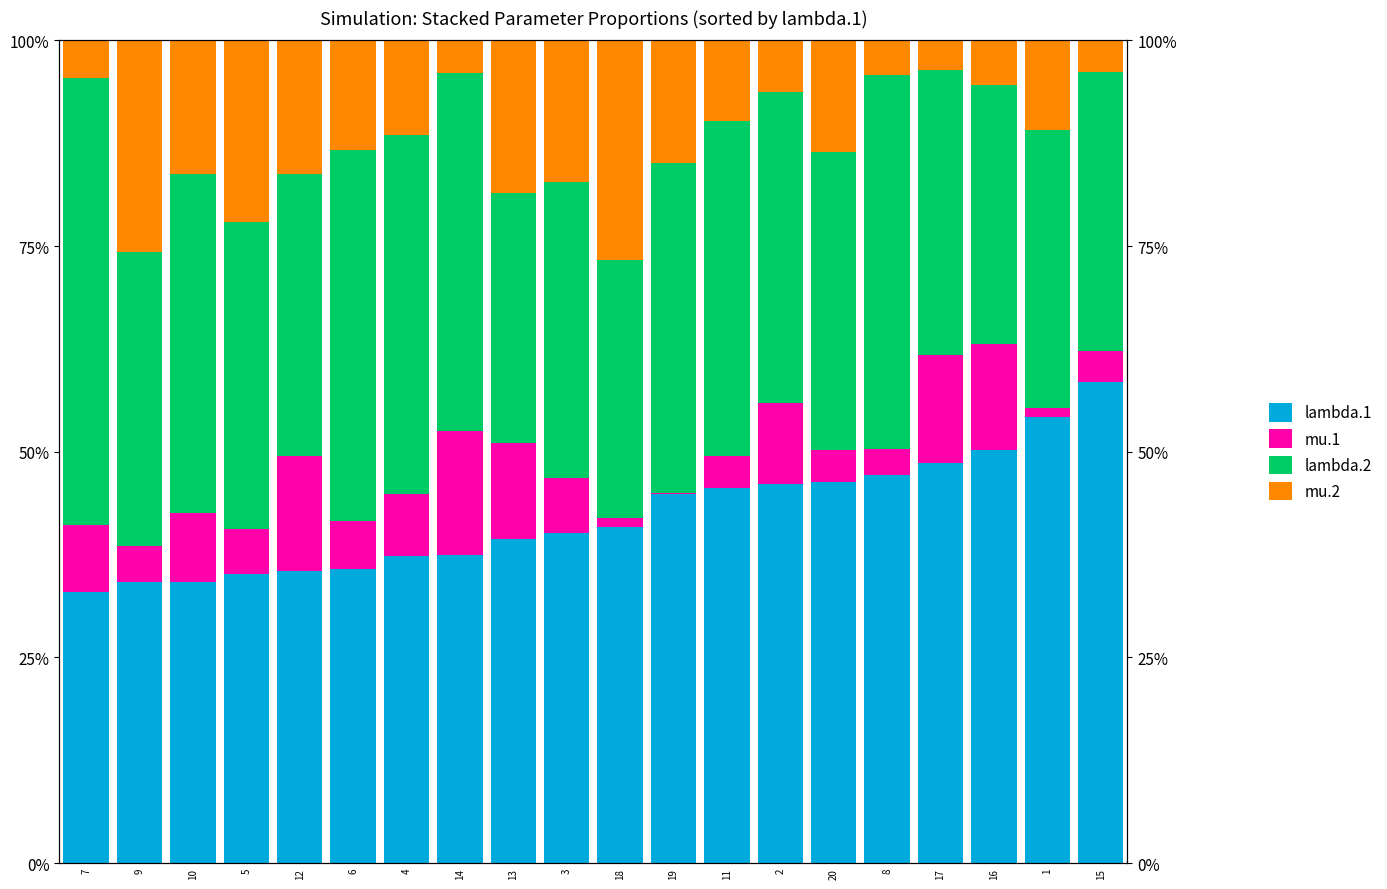

Reading left to right, list all the values displayed in this chart.

lambda.1: 7=33.0	9=34.2	10=34.2	5=35.2	12=35.6	6=35.7	4=37.3	14=37.5	13=39.5	3=40.1	18=40.8	19=44.8	11=45.6	2=46.1	20=46.3	8=47.2	17=48.6	16=50.2	1=54.3	15=58.5
mu.1: 7=8.1	9=4.4	10=8.4	5=5.5	12=13.9	6=5.9	4=7.5	14=15.0	13=11.7	3=6.7	18=1.1	19=0.1	11=3.8	2=9.9	20=3.8	8=3.1	17=13.2	16=12.9	1=1.1	15=3.7
lambda.2: 7=54.3	9=35.7	10=41.2	5=37.3	12=34.3	6=45.1	4=43.7	14=43.5	13=30.4	3=36.0	18=31.4	19=40.2	11=40.8	2=37.8	20=36.3	8=45.5	17=34.6	16=31.5	1=33.7	15=33.8
mu.2: 7=4.6	9=25.8	10=16.3	5=22.1	12=16.3	6=13.3	4=11.5	14=4.0	13=18.5	3=17.2	18=26.6	19=14.9	11=9.8	2=6.2	20=13.5	8=4.2	17=3.6	16=5.5	1=10.9	15=3.9